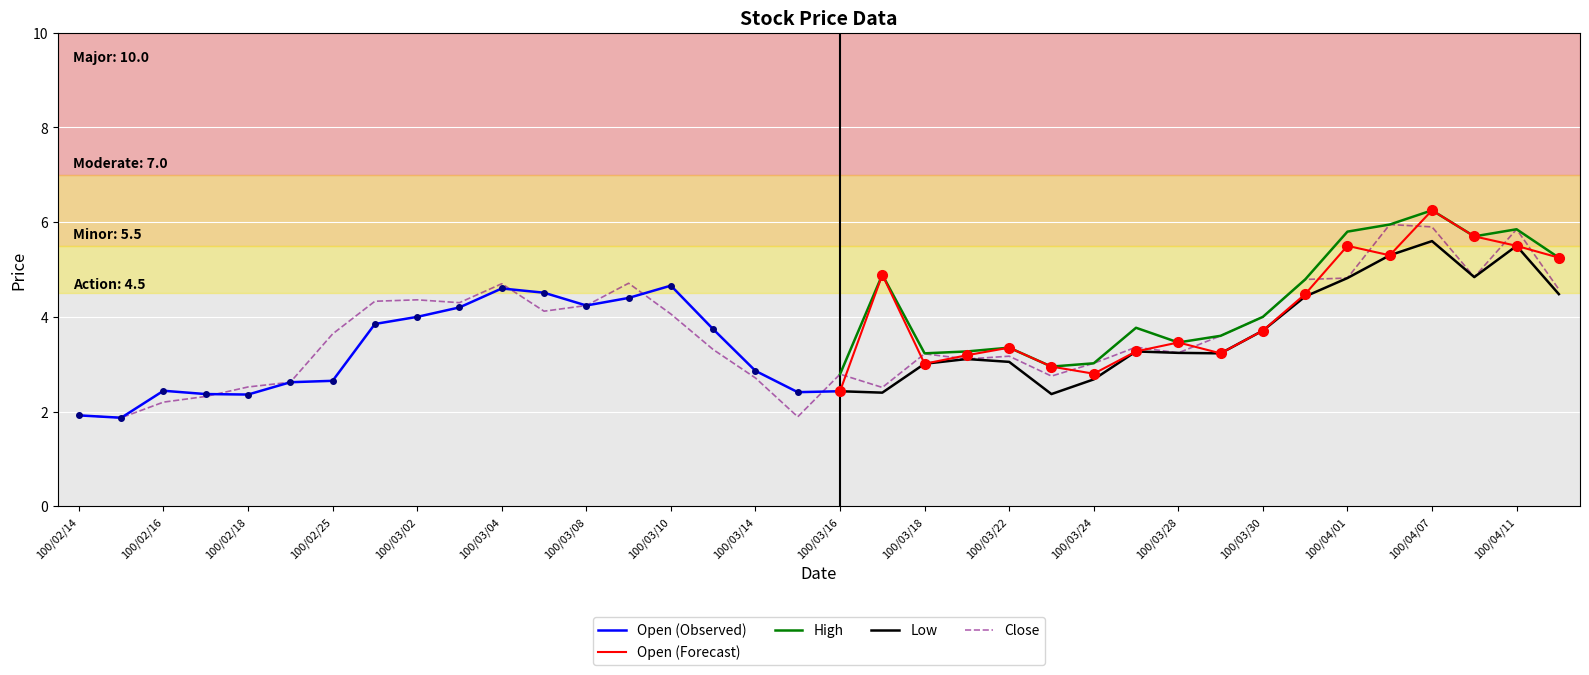

Reading left to right, transcribe all the data shown in this chart.

Open: 1.9	1.9	2.4	2.4	2.4	2.6	2.6	3.9	4.0	4.2	4.6	4.5	4.2	4.4	4.7	3.7	2.9	2.4	2.4	4.9	3.0	3.2	3.4	3.0	2.8	3.3	3.5	3.2	3.7	4.5	5.5	5.3	6.2	5.7	5.5	5.2
High: 1.9	1.9	2.4	2.4	2.5	2.7	3.7	4.3	4.4	4.3	5.0	4.5	4.3	4.8	4.7	3.7	3.2	2.6	2.8	4.9	3.2	3.3	3.4	3.0	3.0	3.8	3.5	3.6	4.0	4.8	5.8	6.0	6.2	5.7	5.8	5.2
Low: 1.9	1.9	2.2	2.3	2.3	2.5	2.6	3.8	3.9	3.9	3.8	4.1	4.2	4.4	4.1	2.9	2.5	1.8	2.4	2.4	3.0	3.1	3.0	2.4	2.7	3.3	3.2	3.2	3.7	4.4	4.8	5.3	5.6	4.8	5.5	4.5
Close: 1.9	1.9	2.2	2.3	2.5	2.6	3.6	4.3	4.4	4.3	4.7	4.1	4.2	4.7	4.1	3.3	2.7	1.9	2.8	2.5	3.2	3.1	3.2	2.8	3.0	3.4	3.2	3.6	4.0	4.8	4.8	6.0	5.9	4.8	5.8	4.6